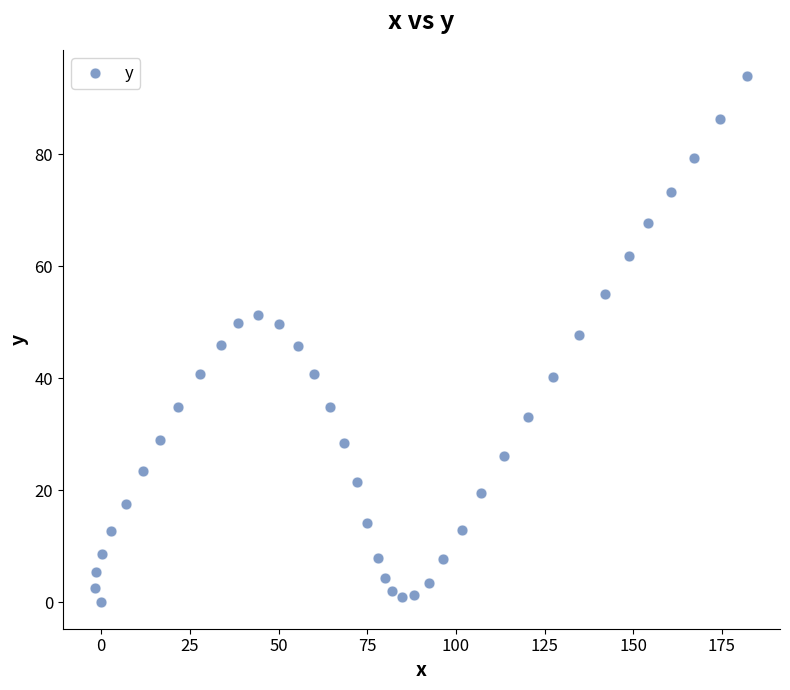

What is the range of Y values (max minus min)?

93.9